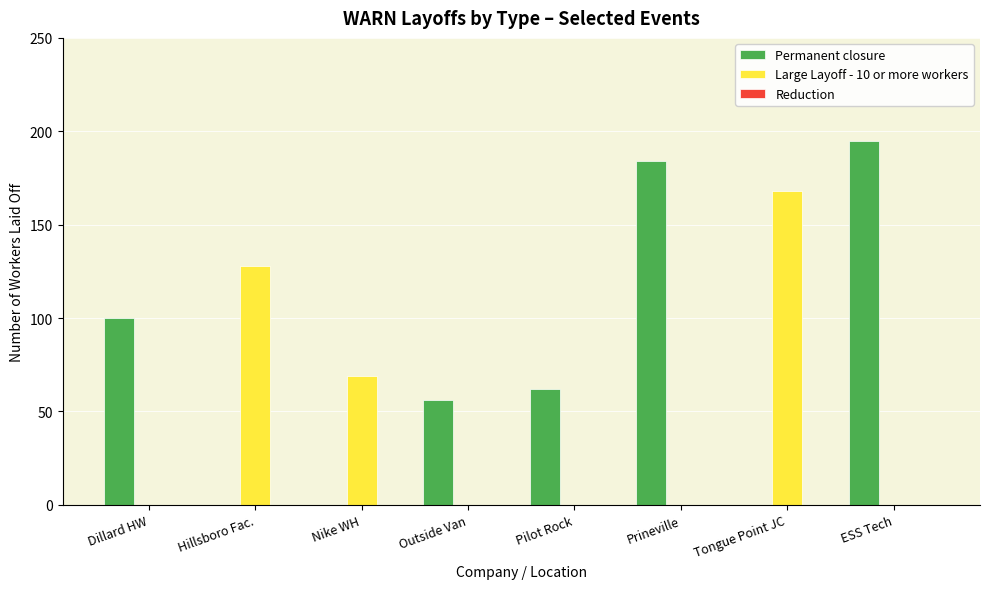

The value of Large Layoff - 10 or more workers at Prineville is -100. True or false?

False